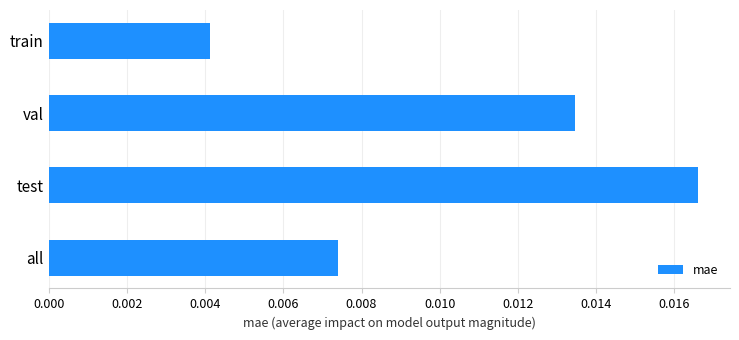

Are the bars grouped side by side (vs. stacked)?

No